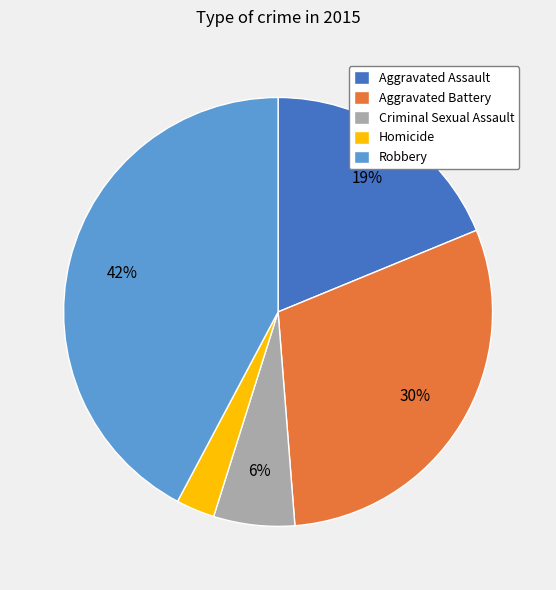

Do Robbery and Aggravated Battery together represent more than half of the pie?

Yes